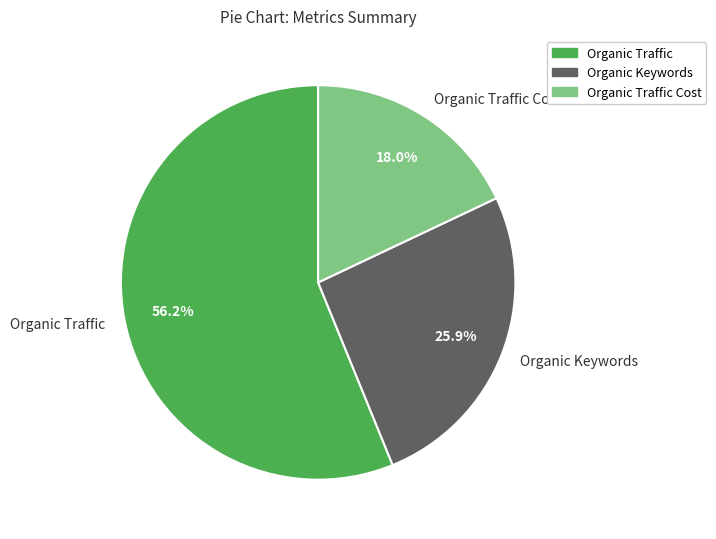

Which slice is the smallest?

Organic Traffic Cost